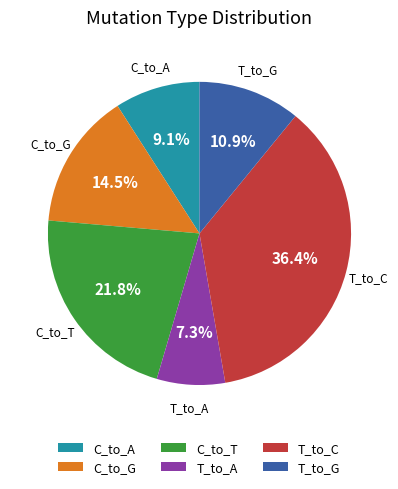

To the nearest percent, what is the average slice percentage?

17%